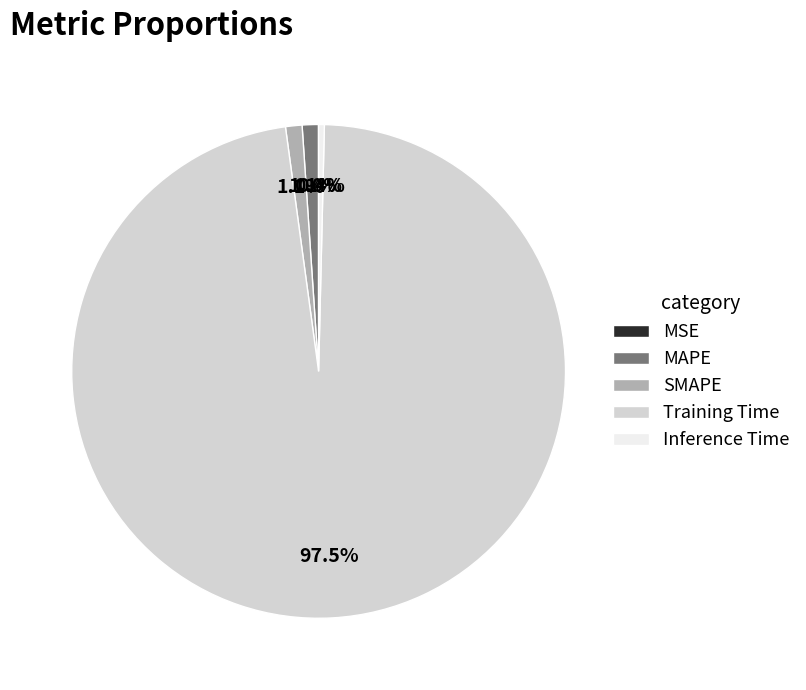

Which category has the biggest portion of the pie?

Training Time